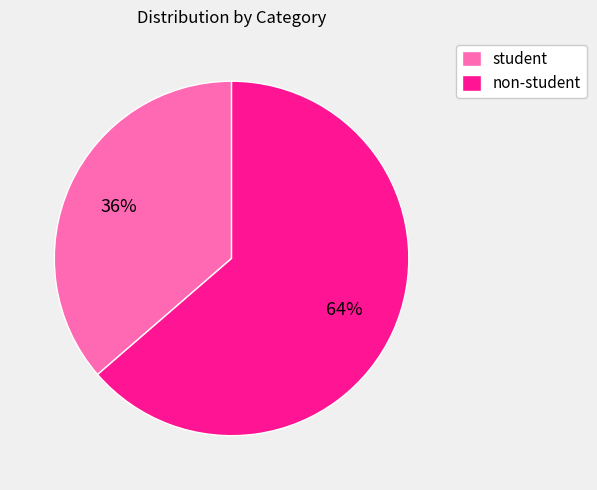

Is the sum of student and non-student greater than half?

Yes